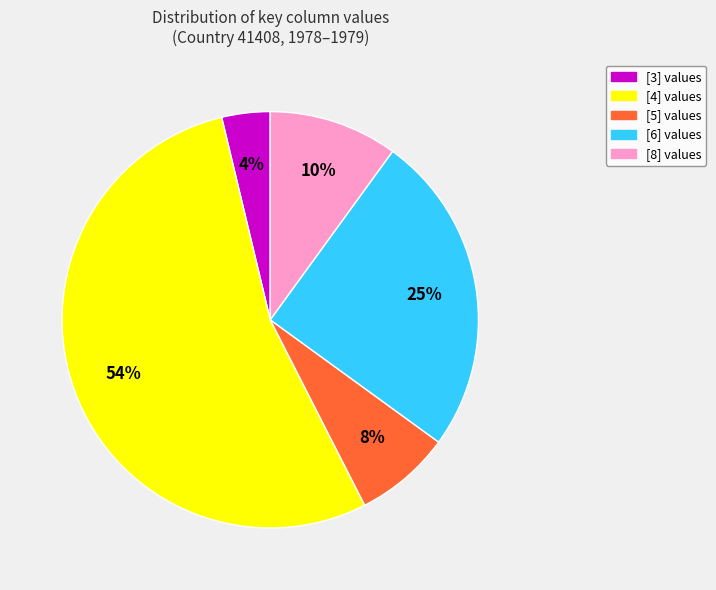

To the nearest percent, what is the average slice percentage?

20%